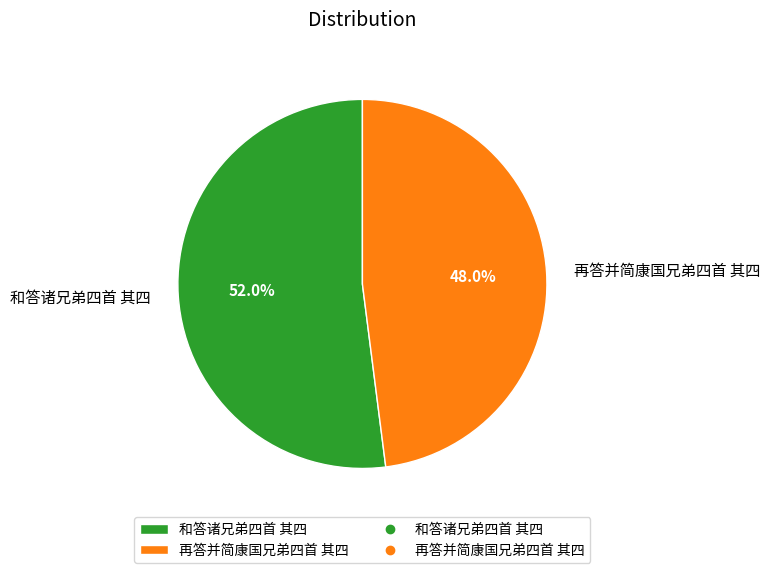

To the nearest percent, what portion does 和答诸兄弟四首 其四 represent?

52%